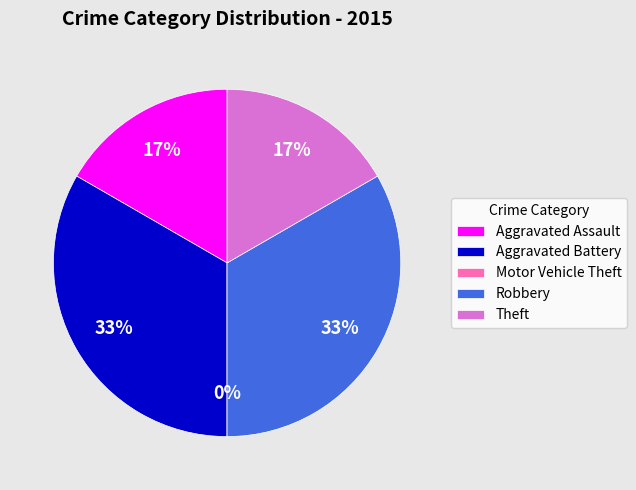

Does Motor Vehicle Theft represent more than half of the total?

No